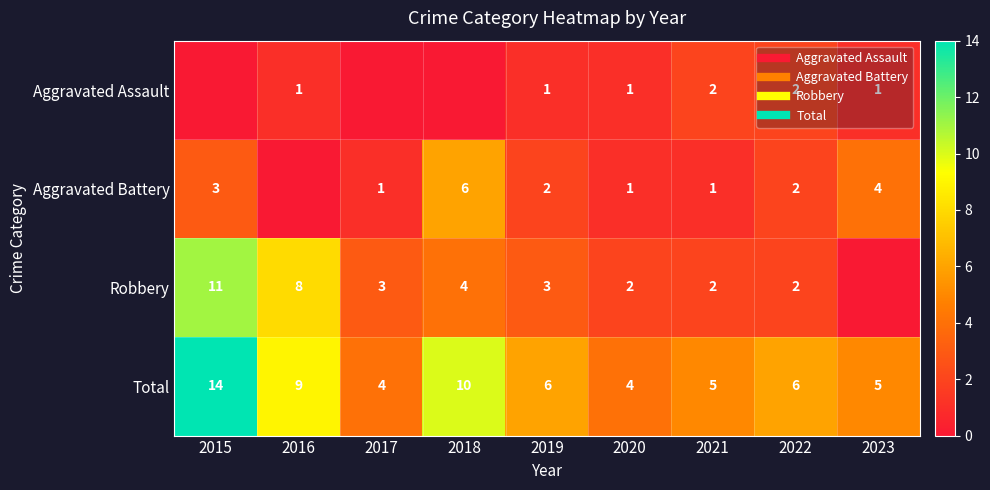

What is the highest value of the Aggravated Battery series?

6